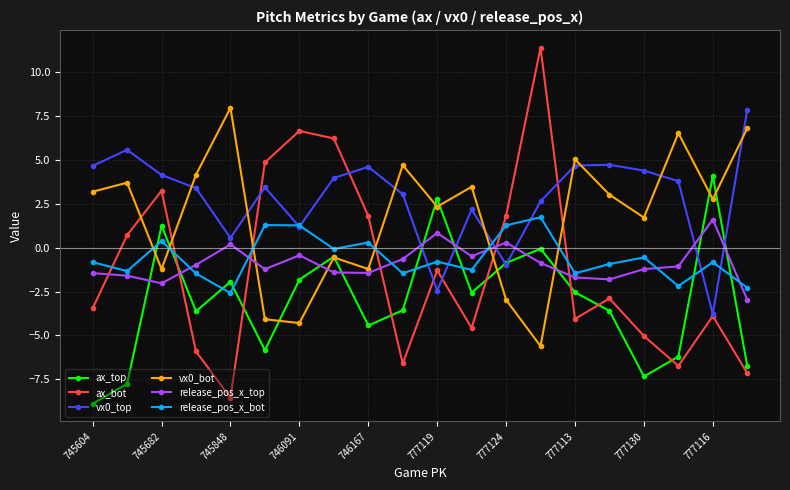

What is the average value of the vx0_top series?

2.9